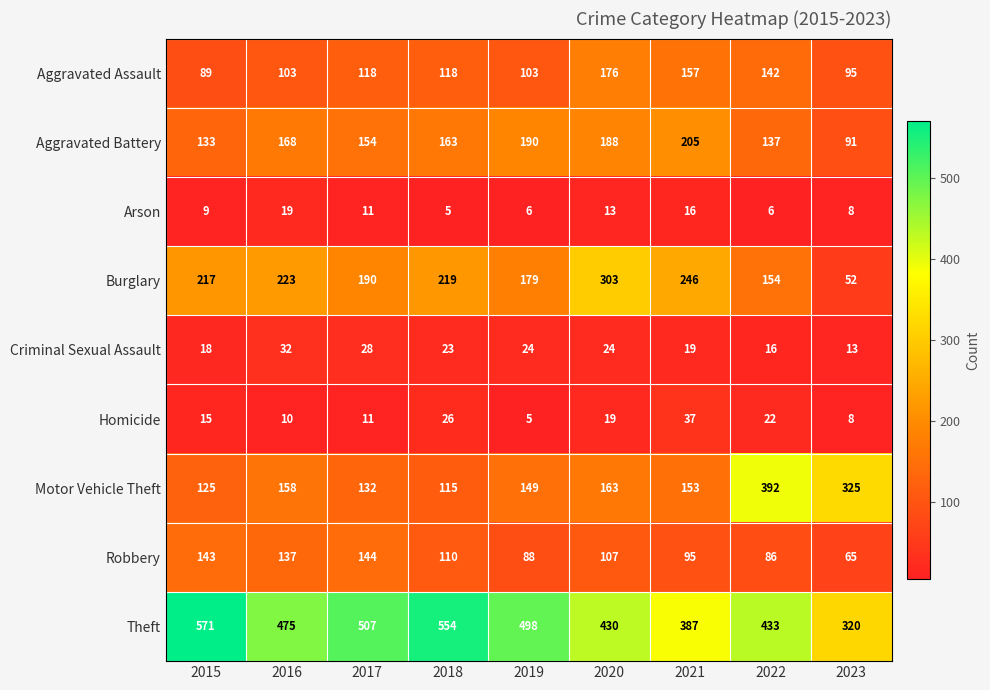

At which category is the sum across all series the highest?

2020